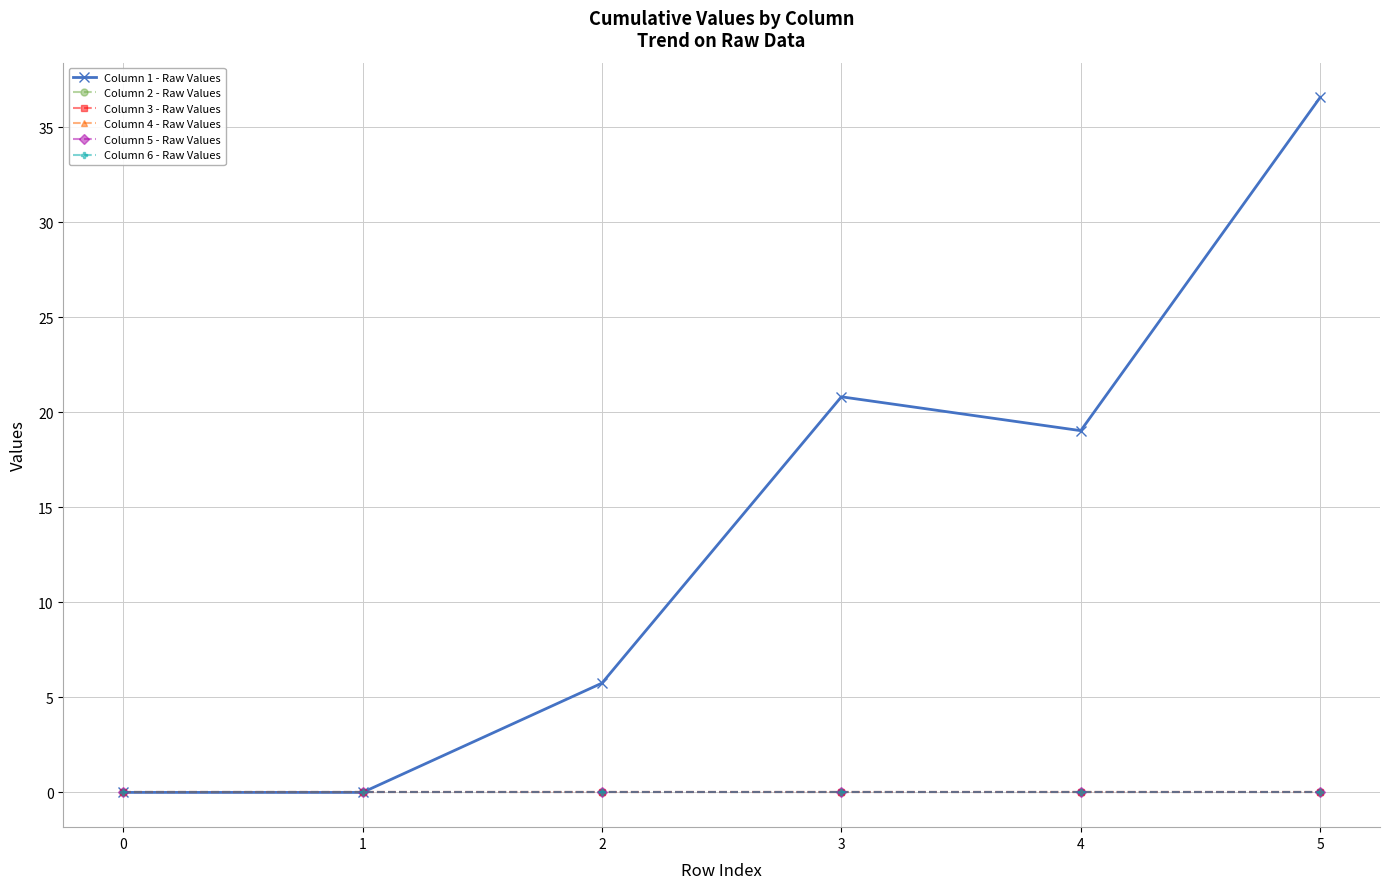

Is this an area chart (filled region under the line)?

No